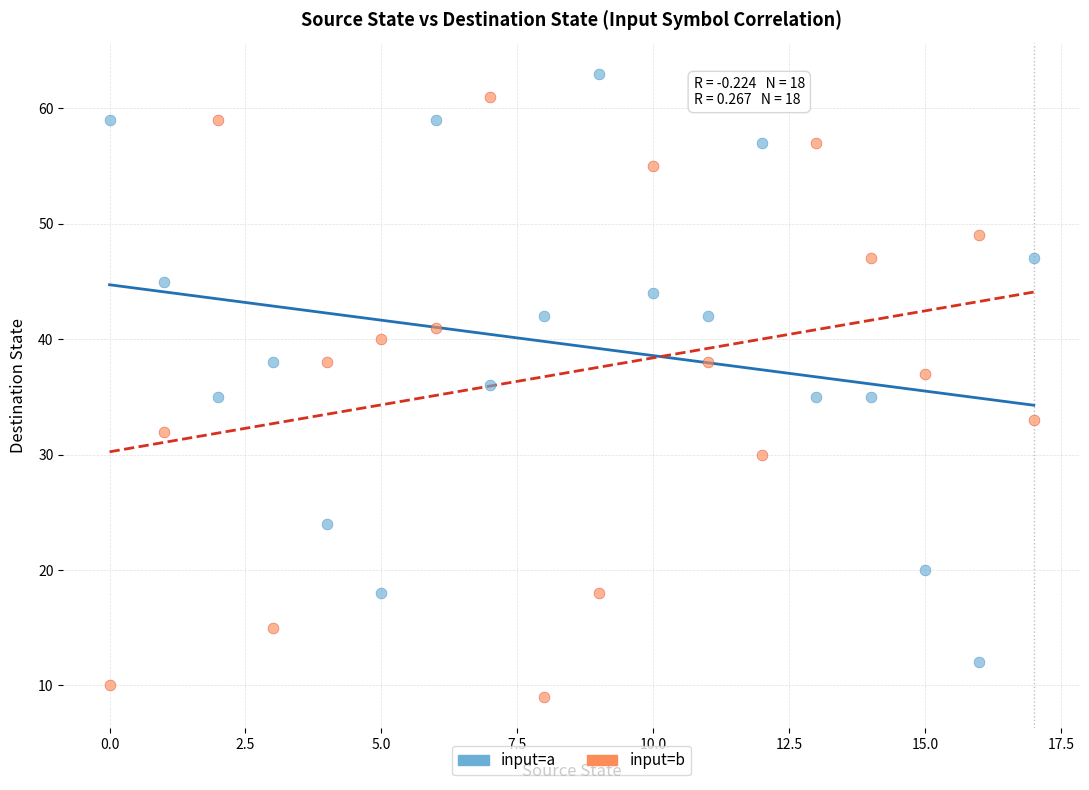

What are all the series names shown in the legend?

input=a, input=b